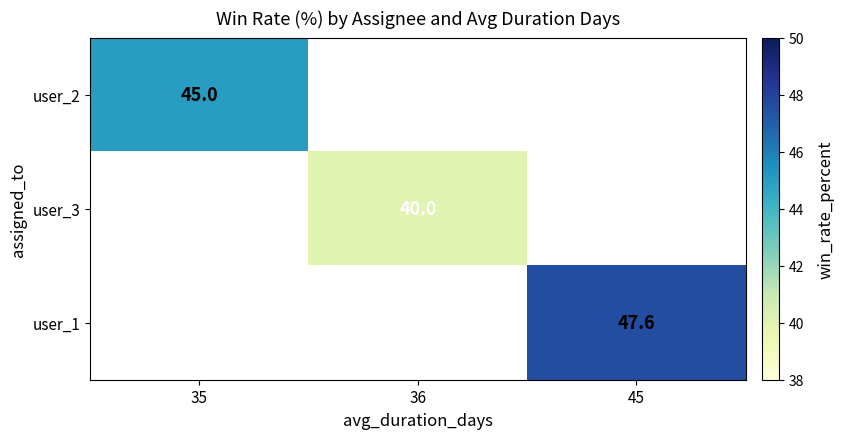

Which category has the highest value across all series?

45